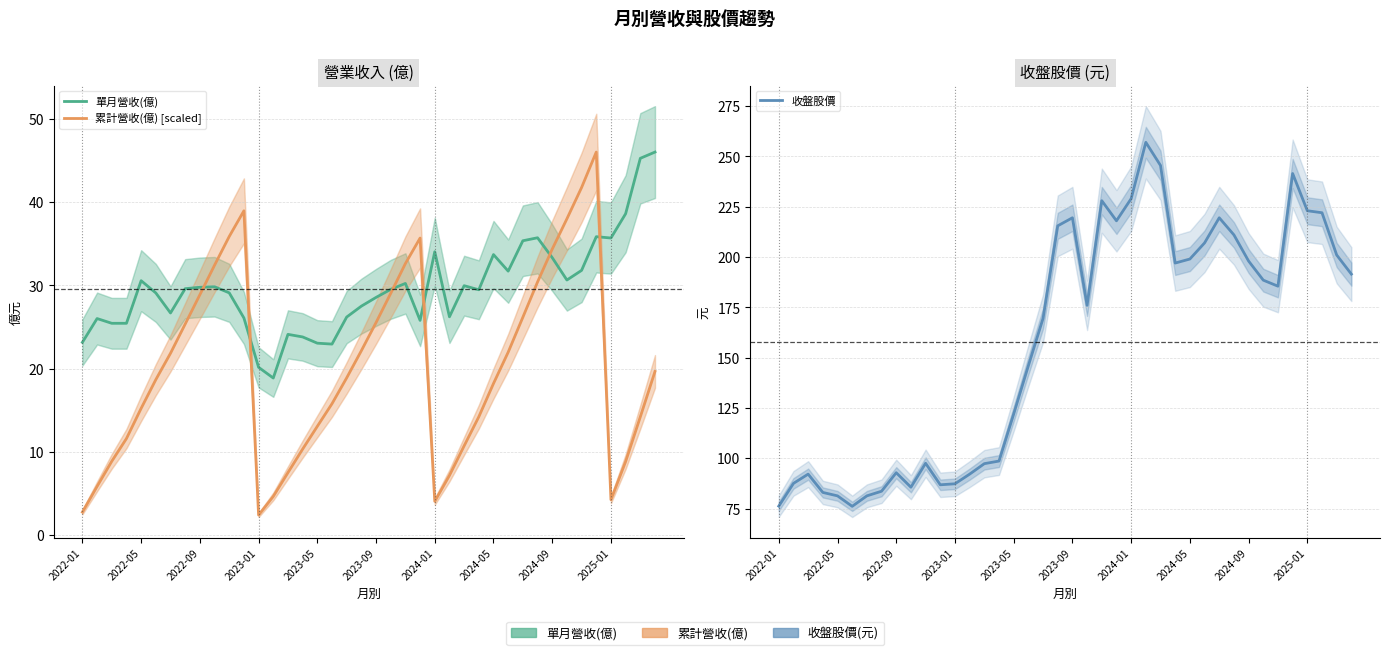

At 19, list the series in order from smallest to largest.

累計營收(億) [scaled], 單月營收(億), 收盤股價